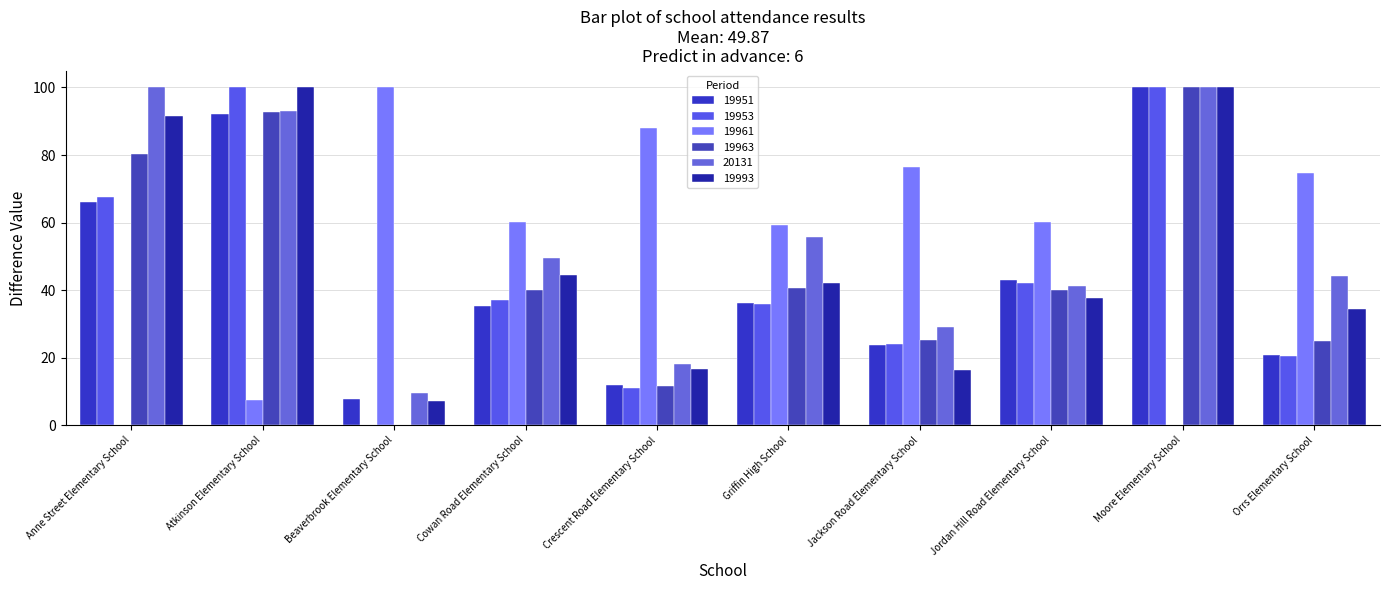

Reading left to right, what are all the values shown in this chart?

19951: Anne Street Elementary School=66.1	Atkinson Elementary School=92.3	Beaverbrook Elementary School=7.9	Cowan Road Elementary School=35.2	Crescent Road Elementary School=12.1	Griffin High School=36.2	Jackson Road Elementary School=23.9	Jordan Hill Road Elementary School=42.9	Moore Elementary School=100.0	Orrs Elementary School=20.7
19953: Anne Street Elementary School=67.6	Atkinson Elementary School=100.0	Beaverbrook Elementary School=0.0	Cowan Road Elementary School=37.1	Crescent Road Elementary School=11.2	Griffin High School=35.8	Jackson Road Elementary School=24.1	Jordan Hill Road Elementary School=42.0	Moore Elementary School=100.0	Orrs Elementary School=20.5
19961: Anne Street Elementary School=0.0	Atkinson Elementary School=7.3	Beaverbrook Elementary School=100.0	Cowan Road Elementary School=60.2	Crescent Road Elementary School=88.1	Griffin High School=59.4	Jackson Road Elementary School=76.4	Jordan Hill Road Elementary School=60.3	Moore Elementary School=0.0	Orrs Elementary School=74.7
19963: Anne Street Elementary School=80.2	Atkinson Elementary School=92.9	Beaverbrook Elementary School=0.0	Cowan Road Elementary School=40.1	Crescent Road Elementary School=11.6	Griffin High School=40.6	Jackson Road Elementary School=25.3	Jordan Hill Road Elementary School=39.9	Moore Elementary School=100.0	Orrs Elementary School=24.8
20131: Anne Street Elementary School=100.0	Atkinson Elementary School=93.0	Beaverbrook Elementary School=9.7	Cowan Road Elementary School=49.4	Crescent Road Elementary School=18.2	Griffin High School=55.8	Jackson Road Elementary School=29.2	Jordan Hill Road Elementary School=41.2	Moore Elementary School=100.0	Orrs Elementary School=44.2
19993: Anne Street Elementary School=91.5	Atkinson Elementary School=100.0	Beaverbrook Elementary School=7.1	Cowan Road Elementary School=44.4	Crescent Road Elementary School=16.5	Griffin High School=42.1	Jackson Road Elementary School=16.3	Jordan Hill Road Elementary School=37.8	Moore Elementary School=100.0	Orrs Elementary School=34.3